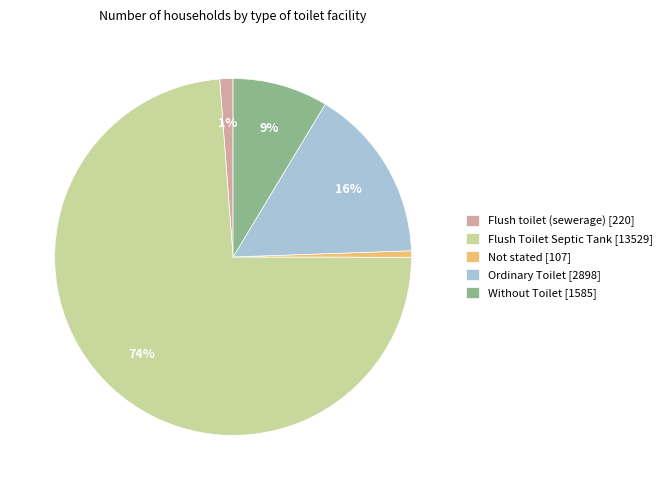

Between Flush Toilet Septic Tank [13529] and Without Toilet [1585], which is larger?

Flush Toilet Septic Tank [13529]